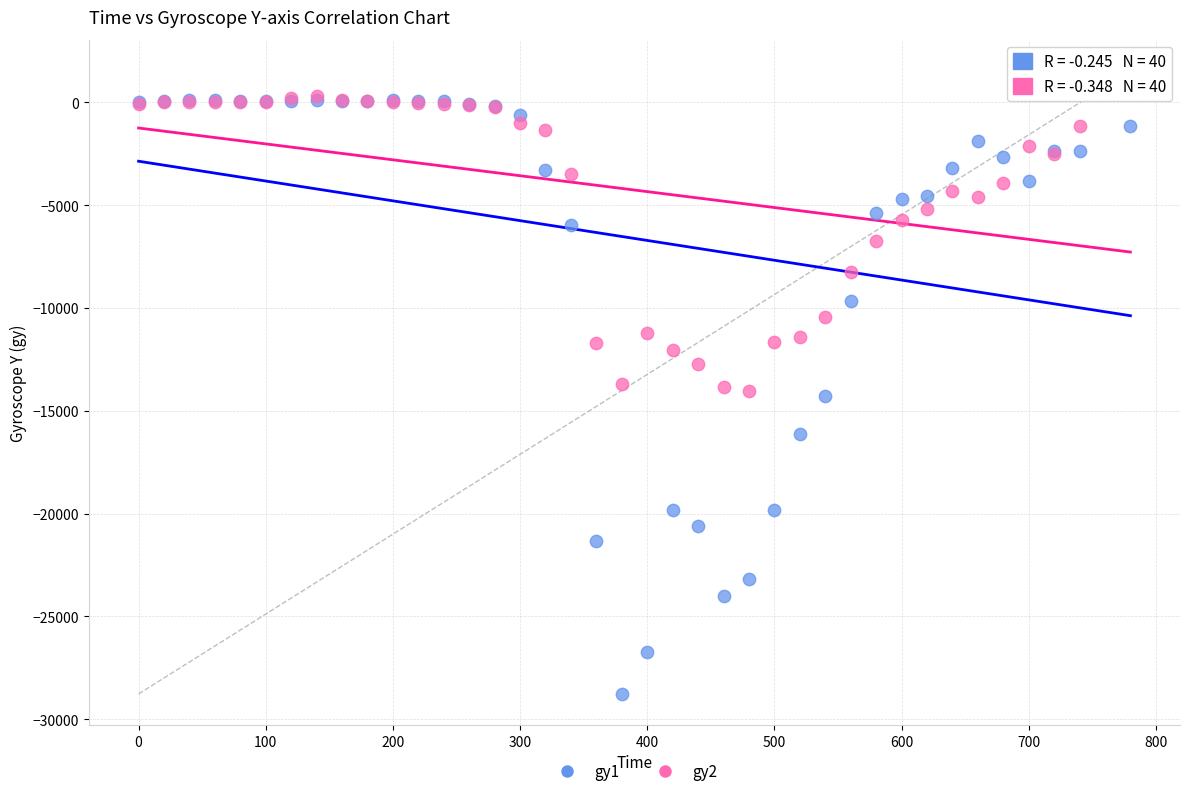

Which series reaches the minimum Y coordinate?

gy1